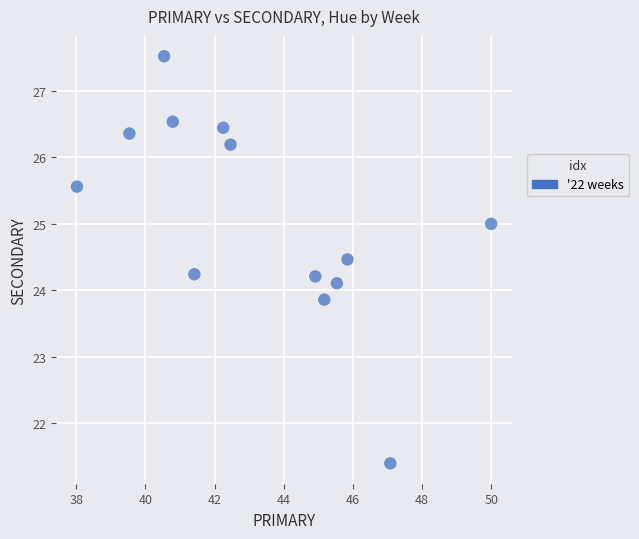

What is the range of X values (max minus min)?

12.0